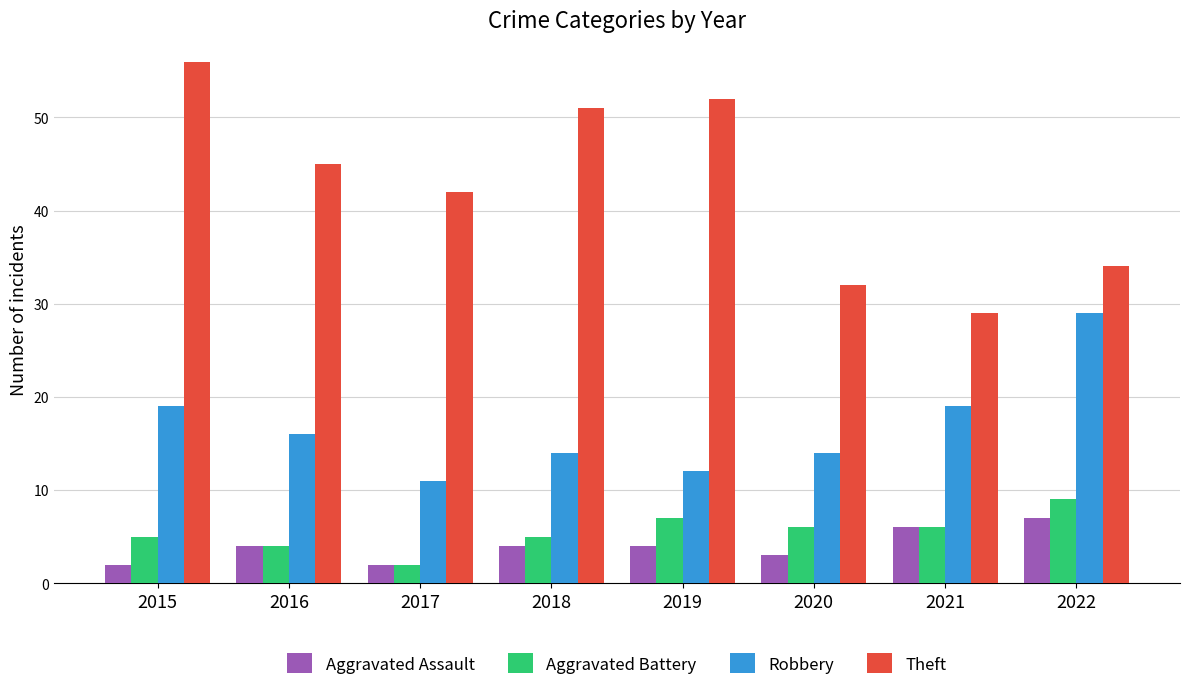

Where does the Robbery series first go above 16?

2015